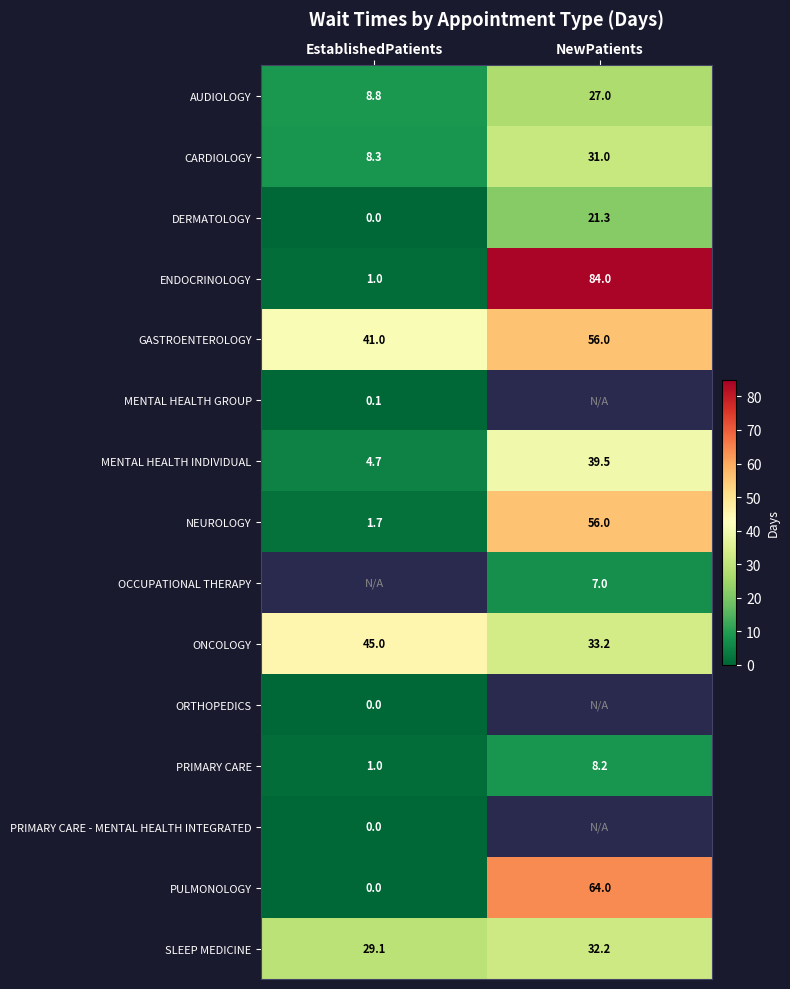

At which label is GASTROENTEROLOGY closest to 48?

EstablishedPatients